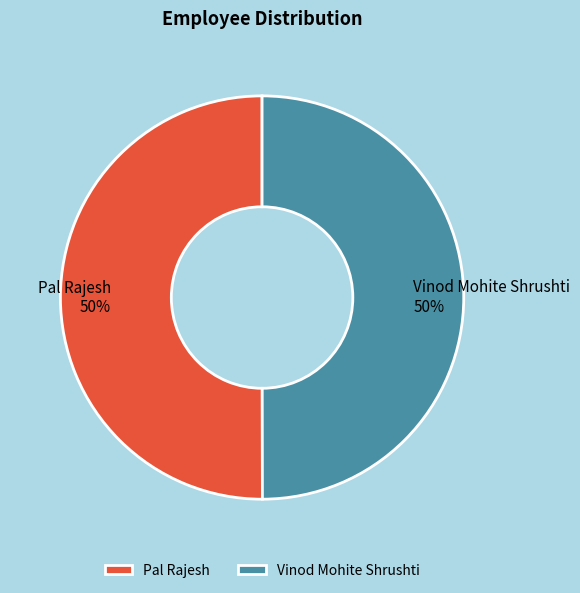

The Pal Rajesh slice represents 50% of the pie. True or false?

True